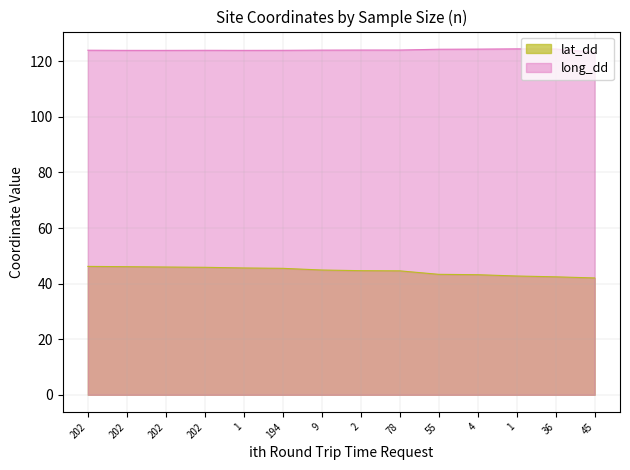

Which series has the largest range (max minus min)?

lat_dd